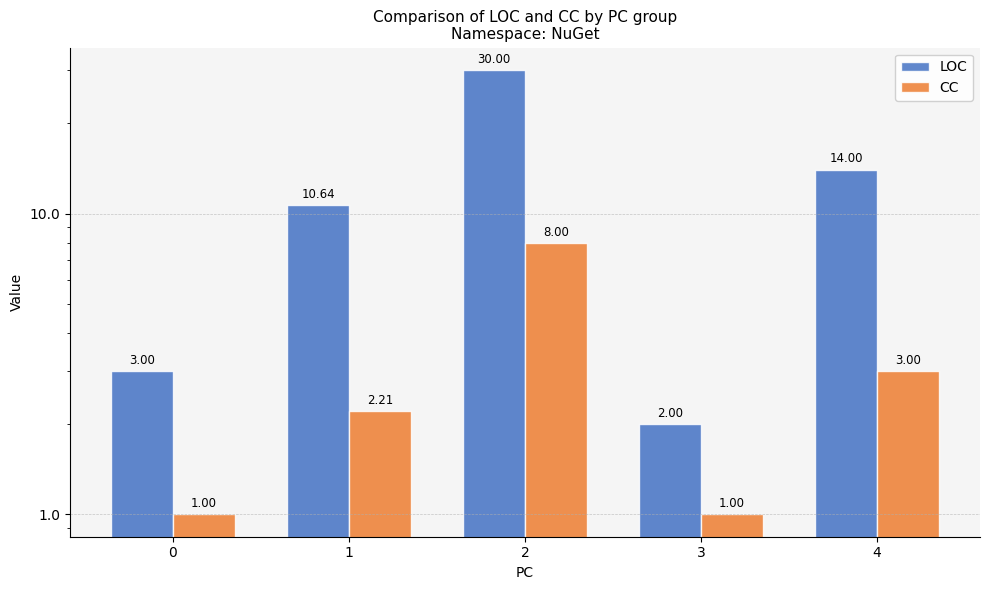

What is the lowest value of the LOC series?

2.0